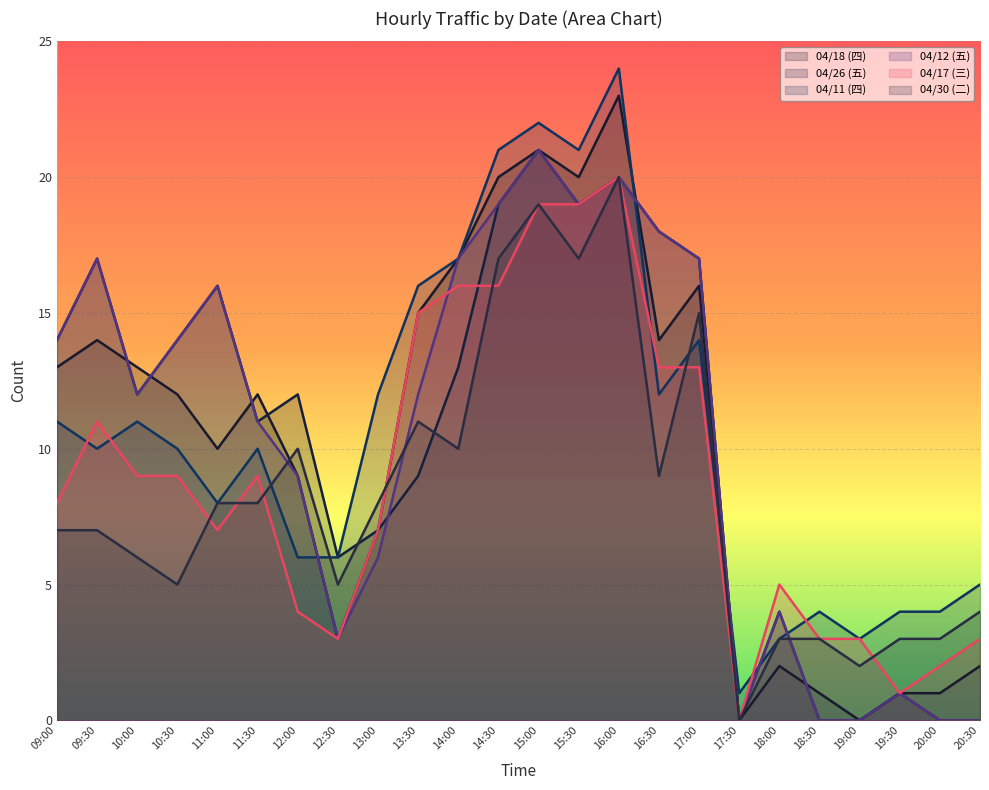

Reading left to right, list all the values displayed in this chart.

04/18 (四): 09:00=13	09:30=14	10:00=13	10:30=12	11:00=10	11:30=12	12:00=9	12:30=3	13:00=7	13:30=15	14:00=17	14:30=20	15:00=21	15:30=20	16:00=23	16:30=14	17:00=16	17:30=0	18:00=2	18:30=1	19:00=0	19:30=1	20:00=1	20:30=2
04/26 (五): 09:00=14	09:30=17	10:00=12	10:30=14	11:00=16	11:30=11	12:00=12	12:30=6	13:00=7	13:30=9	14:00=13	14:30=19	15:00=21	15:30=19	16:00=20	16:30=18	17:00=17	17:30=0	18:00=4	18:30=0	19:00=0	19:30=1	20:00=0	20:30=0
04/11 (四): 09:00=11	09:30=10	10:00=11	10:30=10	11:00=8	11:30=10	12:00=6	12:30=6	13:00=12	13:30=16	14:00=17	14:30=21	15:00=22	15:30=21	16:00=24	16:30=12	17:00=14	17:30=1	18:00=3	18:30=4	19:00=3	19:30=4	20:00=4	20:30=5
04/12 (五): 09:00=14	09:30=17	10:00=12	10:30=14	11:00=16	11:30=11	12:00=9	12:30=3	13:00=6	13:30=12	14:00=17	14:30=19	15:00=21	15:30=19	16:00=20	16:30=18	17:00=17	17:30=0	18:00=4	18:30=0	19:00=0	19:30=1	20:00=0	20:30=0
04/17 (三): 09:00=8	09:30=11	10:00=9	10:30=9	11:00=7	11:30=9	12:00=4	12:30=3	13:00=7	13:30=15	14:00=16	14:30=16	15:00=19	15:30=19	16:00=20	16:30=13	17:00=13	17:30=0	18:00=5	18:30=3	19:00=3	19:30=1	20:00=2	20:30=3
04/30 (二): 09:00=7	09:30=7	10:00=6	10:30=5	11:00=8	11:30=8	12:00=10	12:30=5	13:00=8	13:30=11	14:00=10	14:30=17	15:00=19	15:30=17	16:00=20	16:30=9	17:00=15	17:30=0	18:00=3	18:30=3	19:00=2	19:30=3	20:00=3	20:30=4